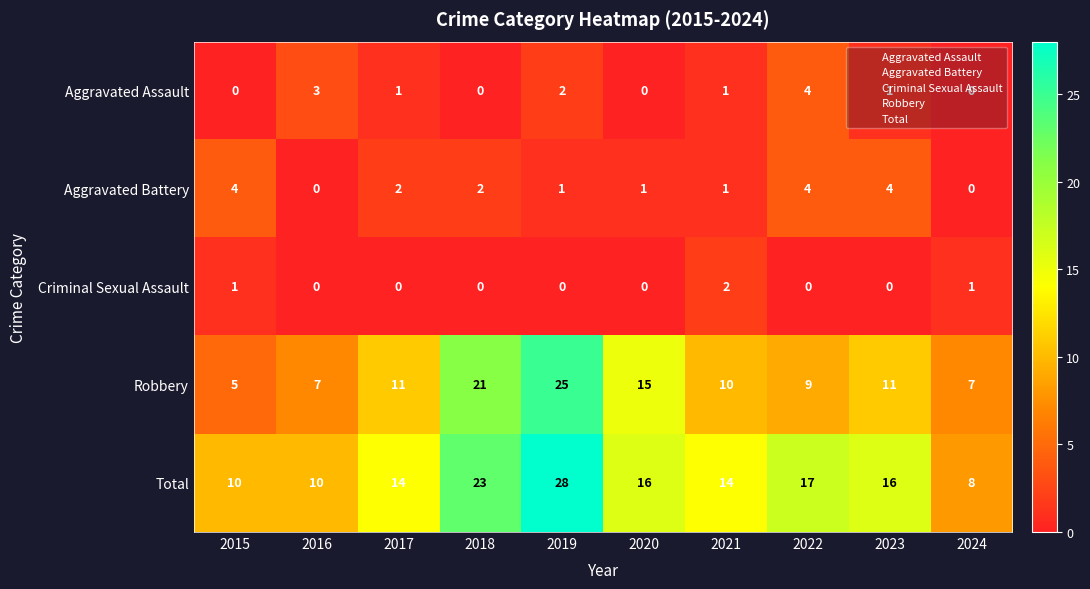

Which series changed the most between 2021 and 2024?

Total